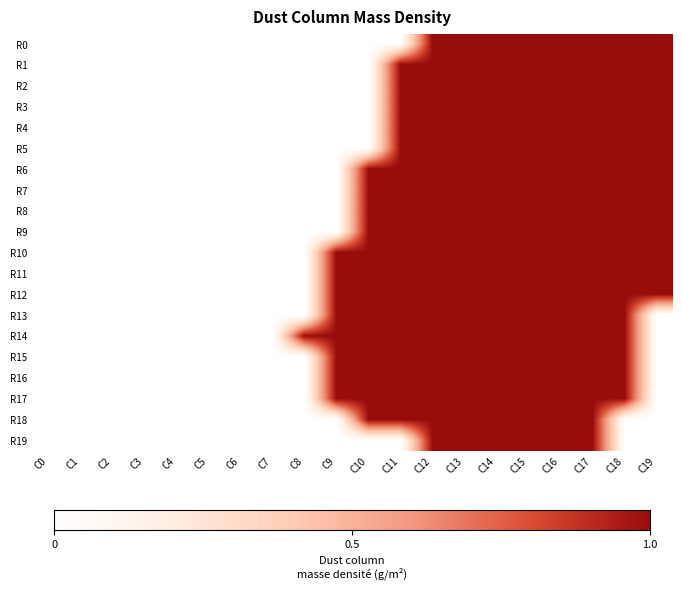

Between C2 and C3, which series saw the biggest shift?

R0